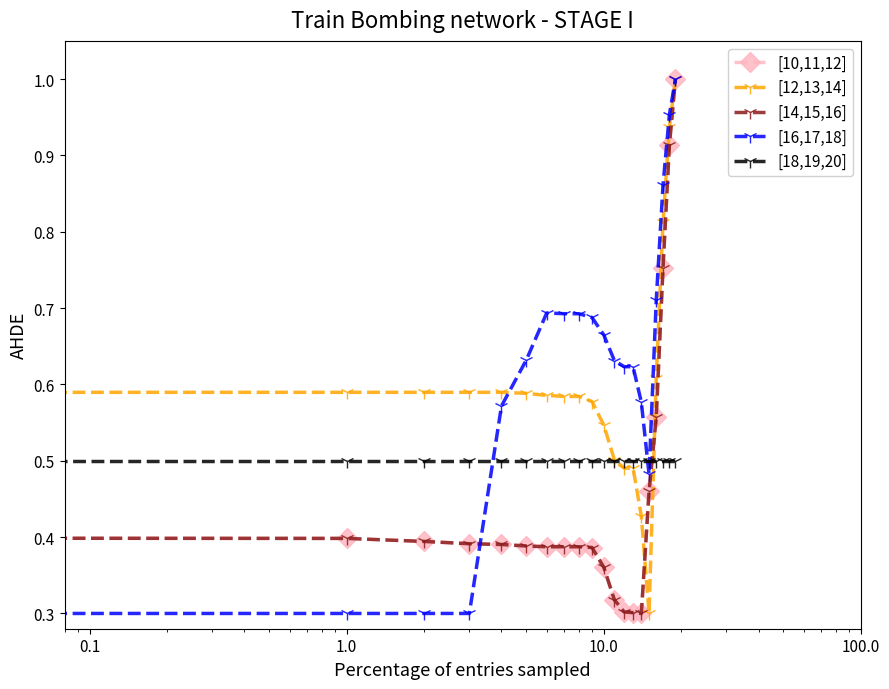

Is this an area chart (filled region under the line)?

No